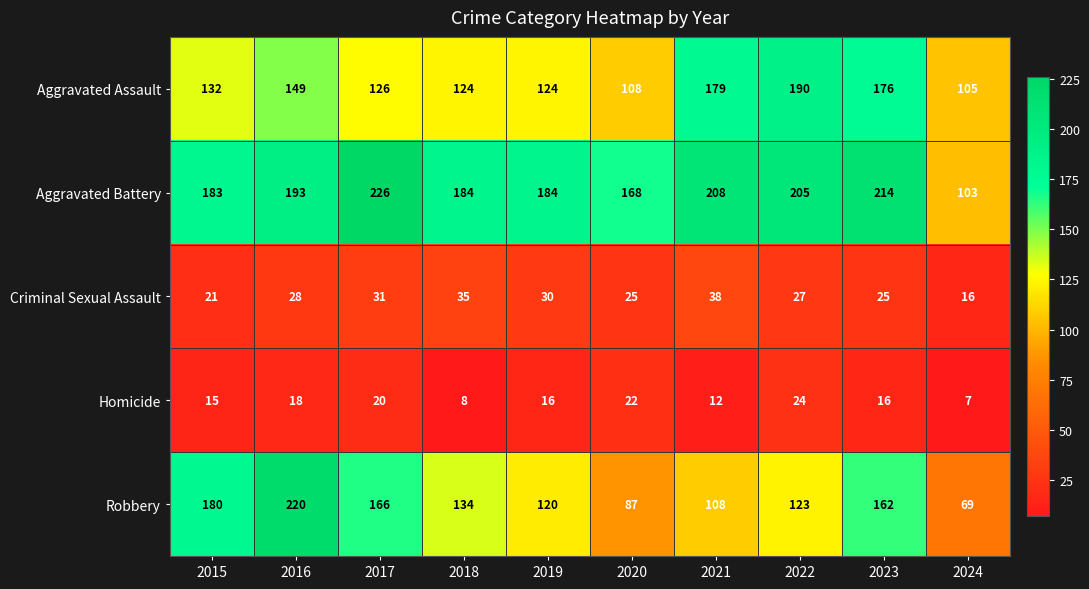

True or false: Criminal Sexual Assault has a value of 8 at 2018.

False